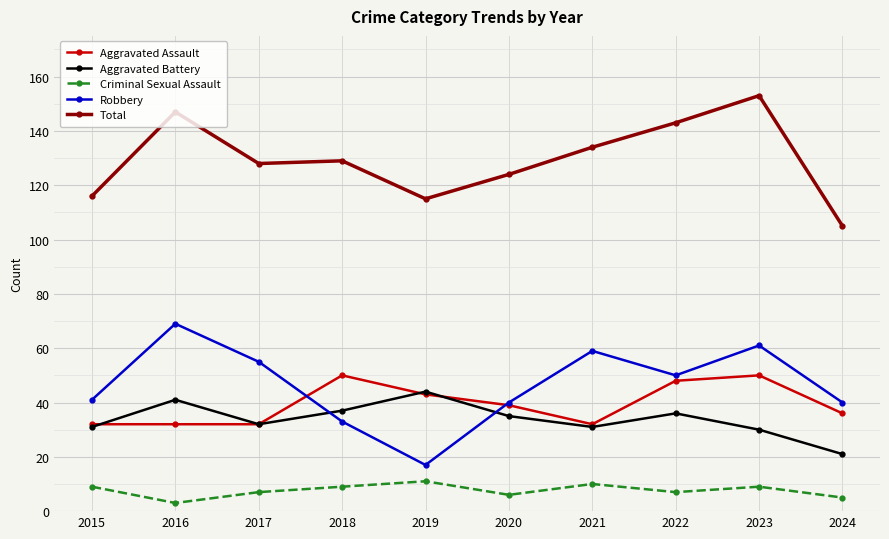

Is this an area chart (filled region under the line)?

No